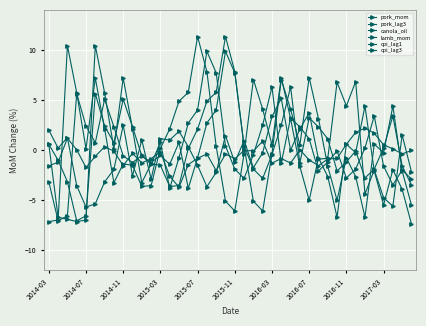

What is the smallest value displayed?

-7.4